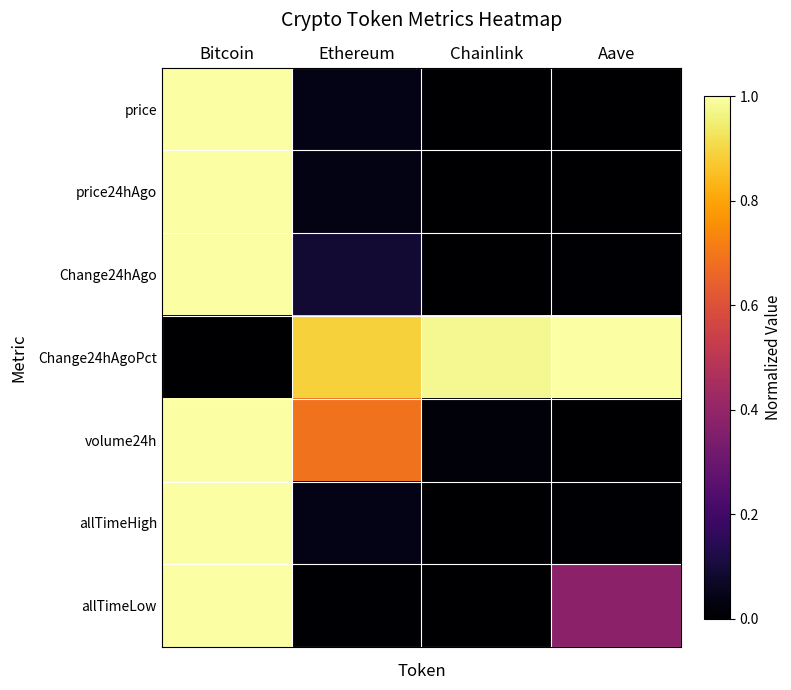

Reading left to right, what are all the values shown in this chart?

price: Bitcoin=1.0	Ethereum=0.0	Chainlink=0.0	Aave=0.0
price24hAgo: Bitcoin=1.0	Ethereum=0.0	Chainlink=0.0	Aave=0.0
Change24hAgo: Bitcoin=1.0	Ethereum=0.1	Chainlink=0.0	Aave=0.0
Change24hAgoPct: Bitcoin=0.0	Ethereum=0.9	Chainlink=1.0	Aave=1.0
volume24h: Bitcoin=1.0	Ethereum=0.7	Chainlink=0.0	Aave=0.0
allTimeHigh: Bitcoin=1.0	Ethereum=0.0	Chainlink=0.0	Aave=0.0
allTimeLow: Bitcoin=1.0	Ethereum=0.0	Chainlink=0.0	Aave=0.4